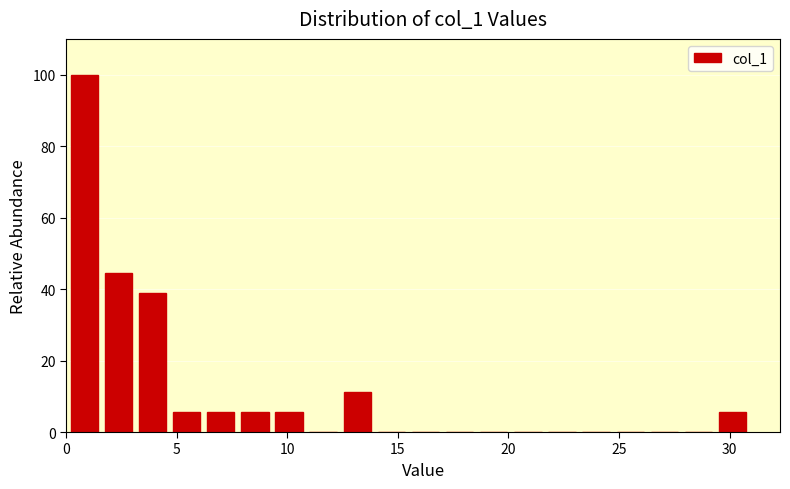

Around what value on the x-axis is the tallest bar? Give the approximate position of its centre, as read against the axis.

1.0